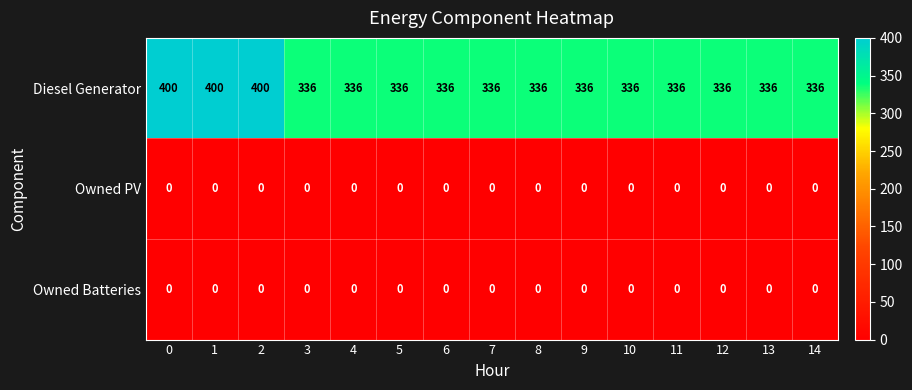

What is the sum of all Diesel Generator values?

5232